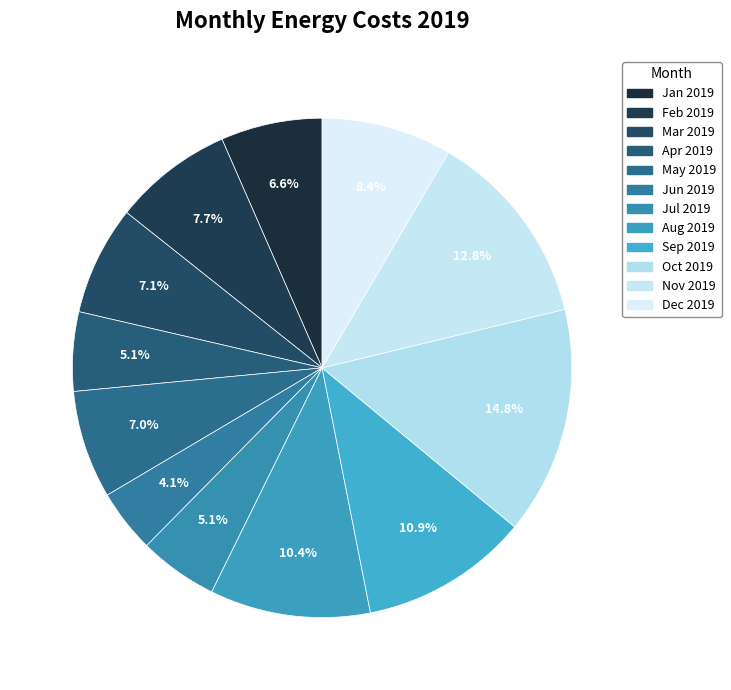

How many slices are in this pie chart?

12